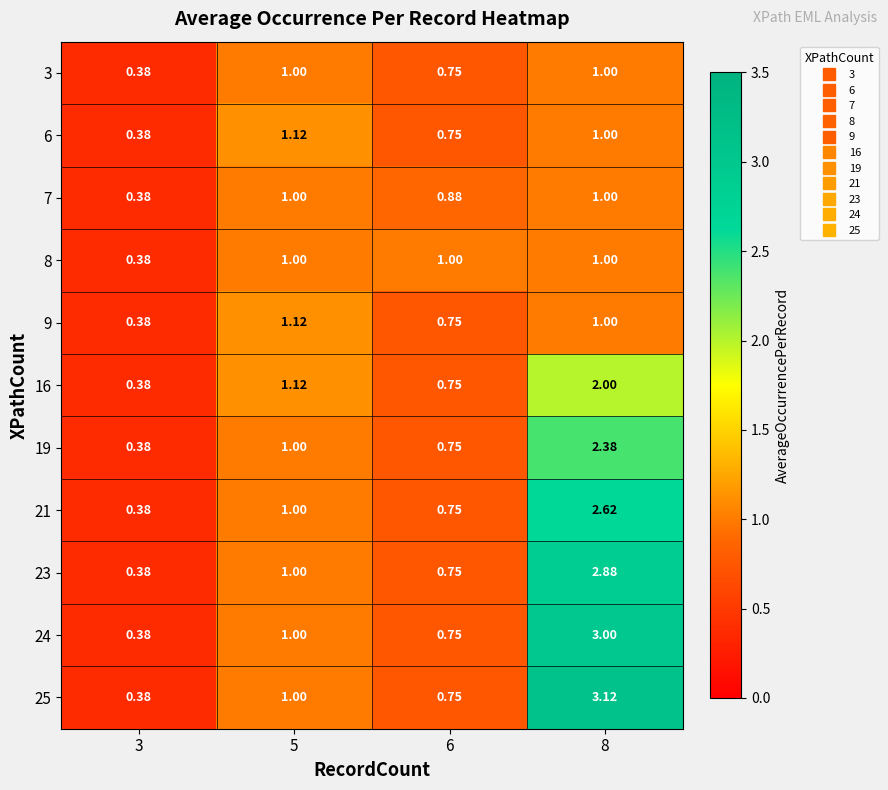

Count the number of data series in this chart.

11